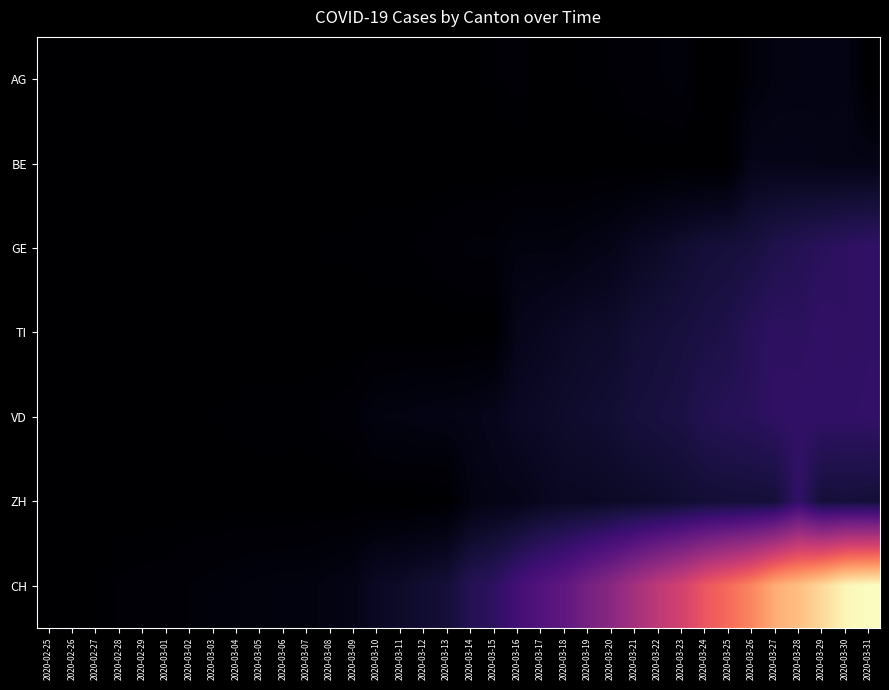

Between 2020-03-21 and 2020-03-22, which series saw the biggest shift?

CH